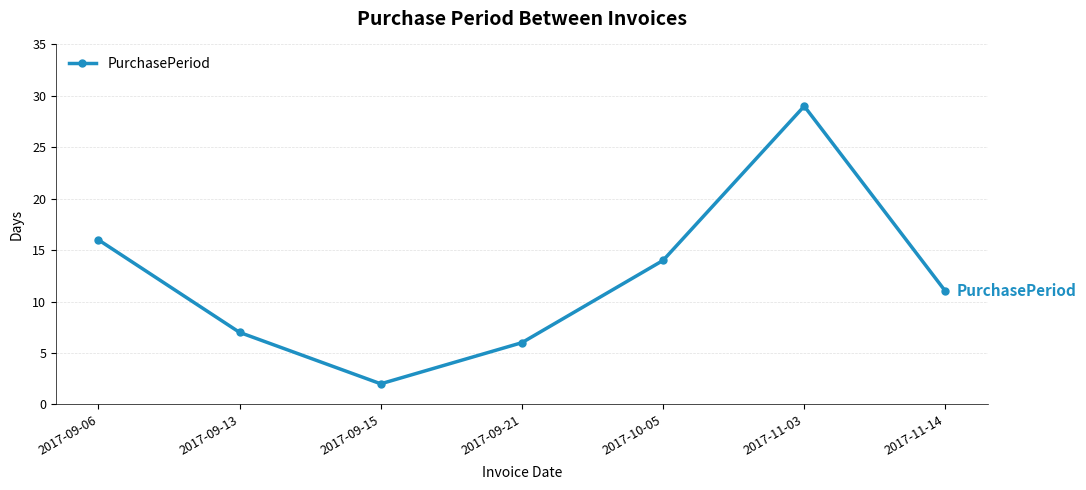

What is the difference between the second highest and minimum values?

14